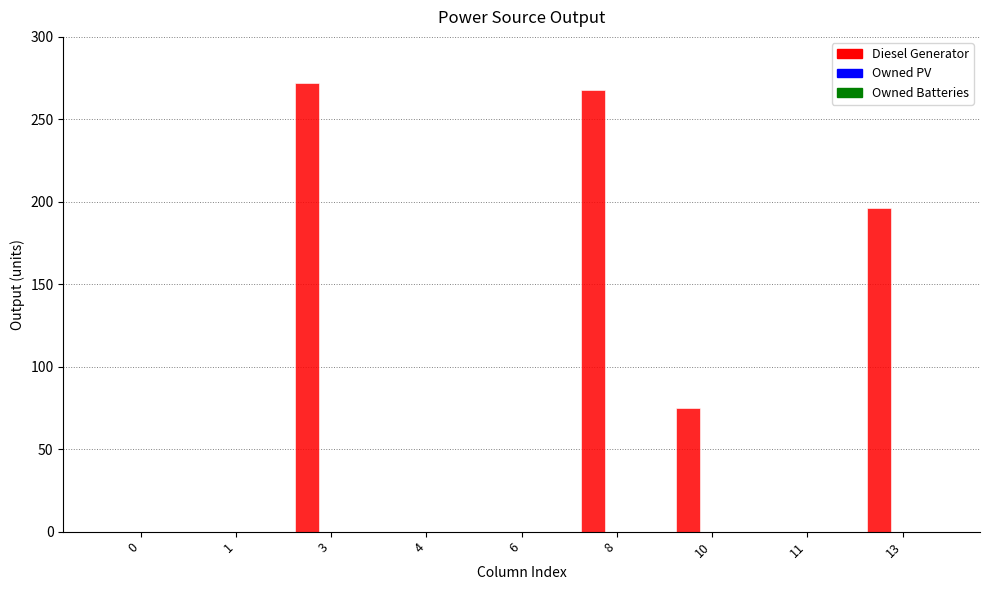

True or false: the data shows 268 at 8.

True